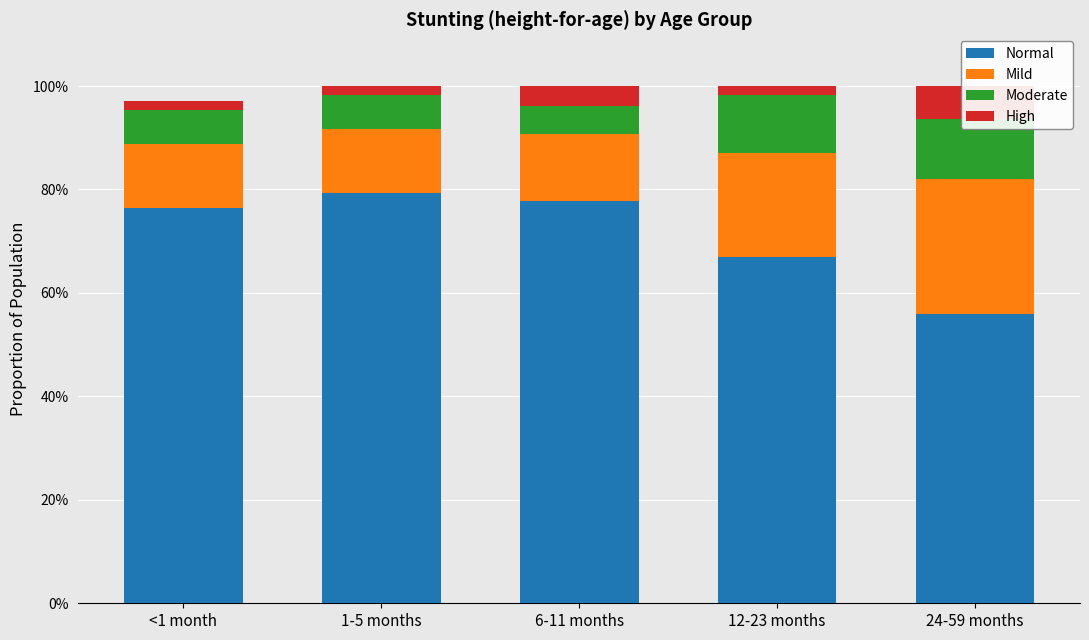

List the series in order of their peak value, highest first.

Normal, Mild, Moderate, High